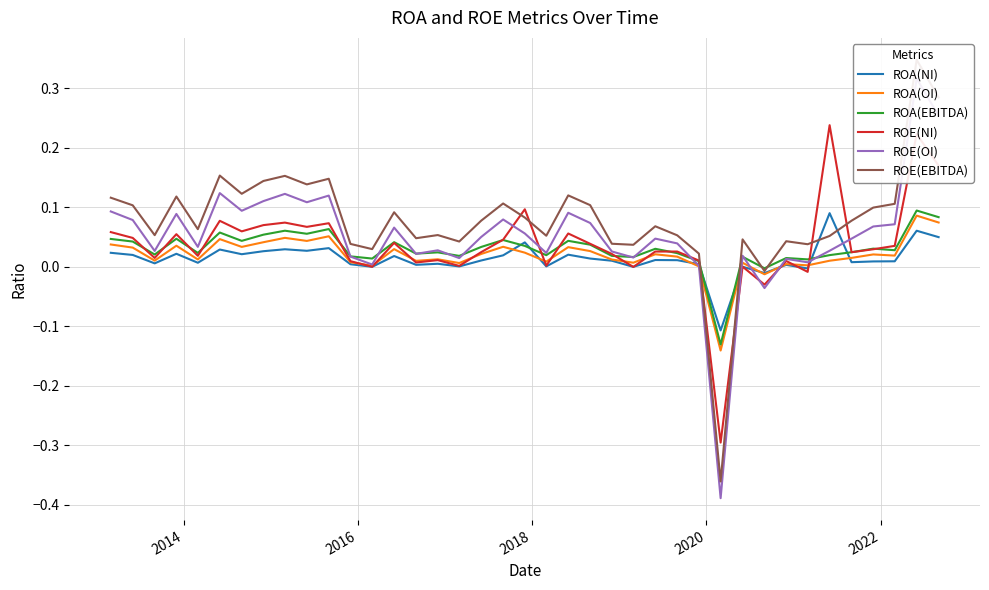

Reading left to right, transcribe all the data shown in this chart.

ROA(NI): 0.0	0.0	0.0	0.0	0.0	0.0	0.0	0.0	0.0	0.0	0.0	0.0	0.0	0.0	0.0	0.0	0.0	0.0	0.0	0.0	0.0	0.0	0.0	0.0	-0.0	0.0	0.0	0.0	-0.1	0.0	-0.0	0.0	-0.0	0.1	0.0	0.0	0.0	0.1	0.0
ROA(OI): 0.0	0.0	0.0	0.0	0.0	0.0	0.0	0.0	0.0	0.0	0.1	0.0	0.0	0.0	0.0	0.0	0.0	0.0	0.0	0.0	0.0	0.0	0.0	0.0	0.0	0.0	0.0	0.0	-0.1	0.0	-0.0	0.0	0.0	0.0	0.0	0.0	0.0	0.1	0.1
ROA(EBITDA): 0.0	0.0	0.0	0.0	0.0	0.1	0.0	0.1	0.1	0.1	0.1	0.0	0.0	0.0	0.0	0.0	0.0	0.0	0.0	0.0	0.0	0.0	0.0	0.0	0.0	0.0	0.0	0.0	-0.1	0.0	-0.0	0.0	0.0	0.0	0.0	0.0	0.0	0.1	0.1
ROE(NI): 0.1	0.0	0.0	0.1	0.0	0.1	0.1	0.1	0.1	0.1	0.1	0.0	0.0	0.0	0.0	0.0	0.0	0.0	0.0	0.1	0.0	0.1	0.0	0.0	-0.0	0.0	0.0	0.0	-0.3	0.0	-0.0	0.0	-0.0	0.2	0.0	0.0	0.0	0.2	0.2
ROE(OI): 0.1	0.1	0.0	0.1	0.0	0.1	0.1	0.1	0.1	0.1	0.1	0.0	0.0	0.1	0.0	0.0	0.0	0.1	0.1	0.1	0.0	0.1	0.1	0.0	0.0	0.0	0.0	0.0	-0.4	0.0	-0.0	0.0	0.0	0.0	0.0	0.1	0.1	0.3	0.3
ROE(EBITDA): 0.1	0.1	0.1	0.1	0.1	0.2	0.1	0.1	0.2	0.1	0.1	0.0	0.0	0.1	0.0	0.1	0.0	0.1	0.1	0.1	0.1	0.1	0.1	0.0	0.0	0.1	0.1	0.0	-0.4	0.0	-0.0	0.0	0.0	0.1	0.1	0.1	0.1	0.3	0.3